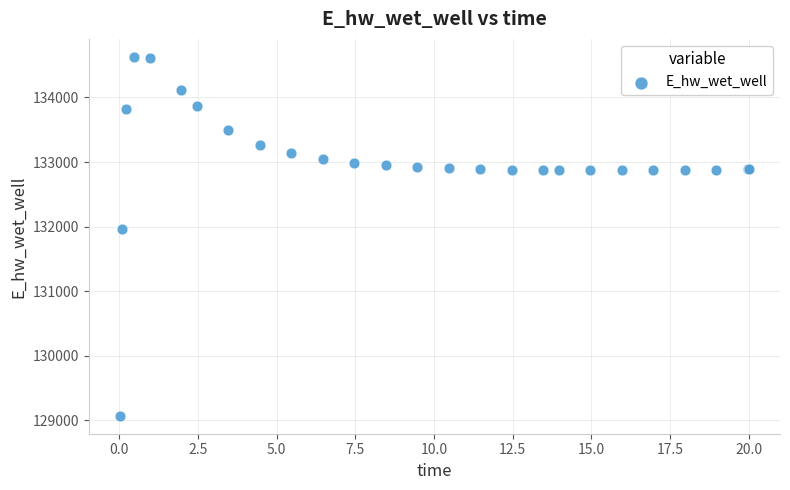

What Y value in the scatter plot is closest to 131849?

131970.2